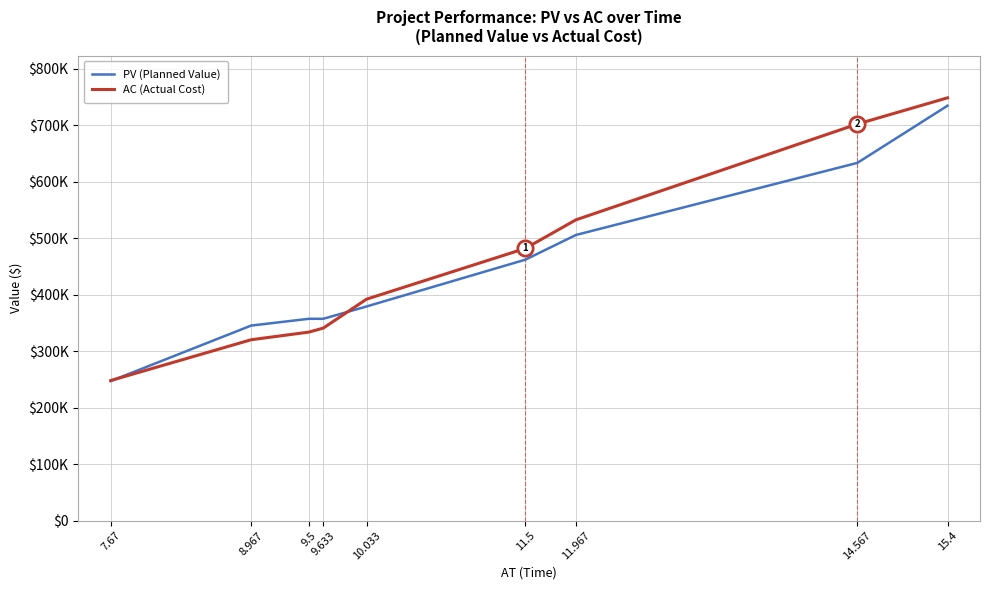

Is this an area chart (filled region under the line)?

No